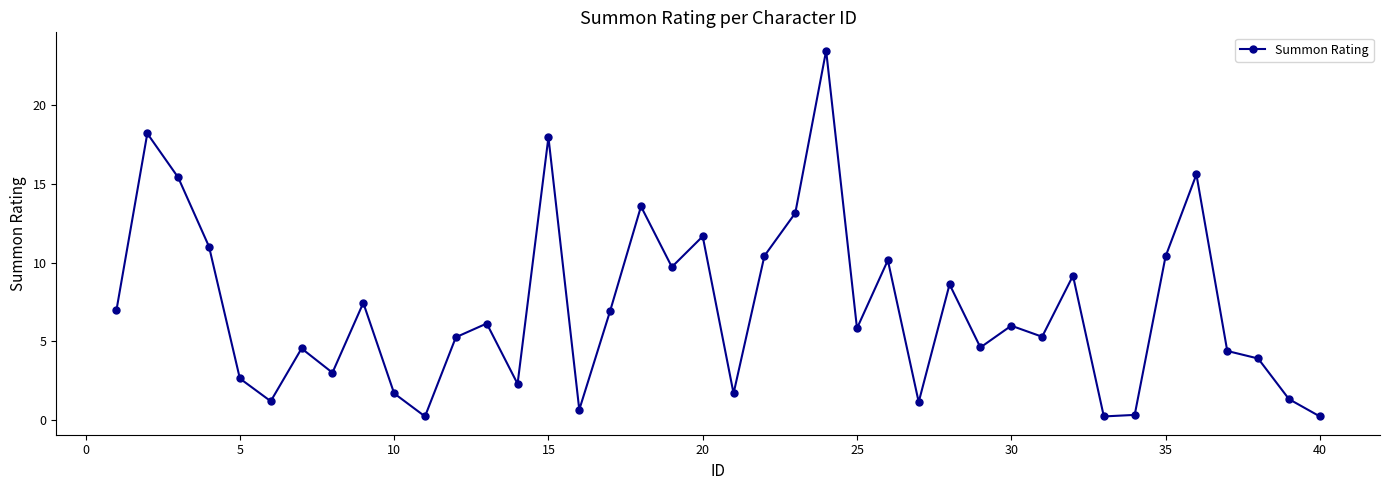

What is the value of the 14th point from the left?

2.3